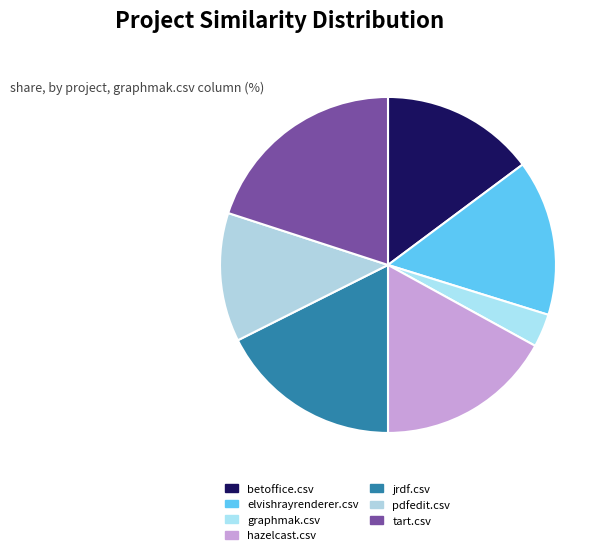

Between pdfedit.csv and graphmak.csv, which is larger?

pdfedit.csv